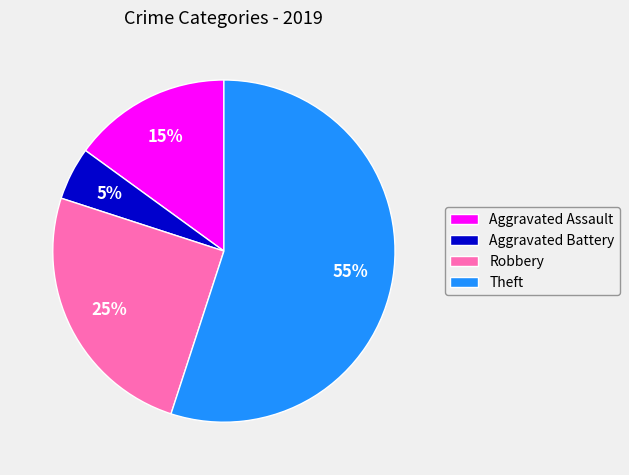

Which category accounts for the majority?

Theft